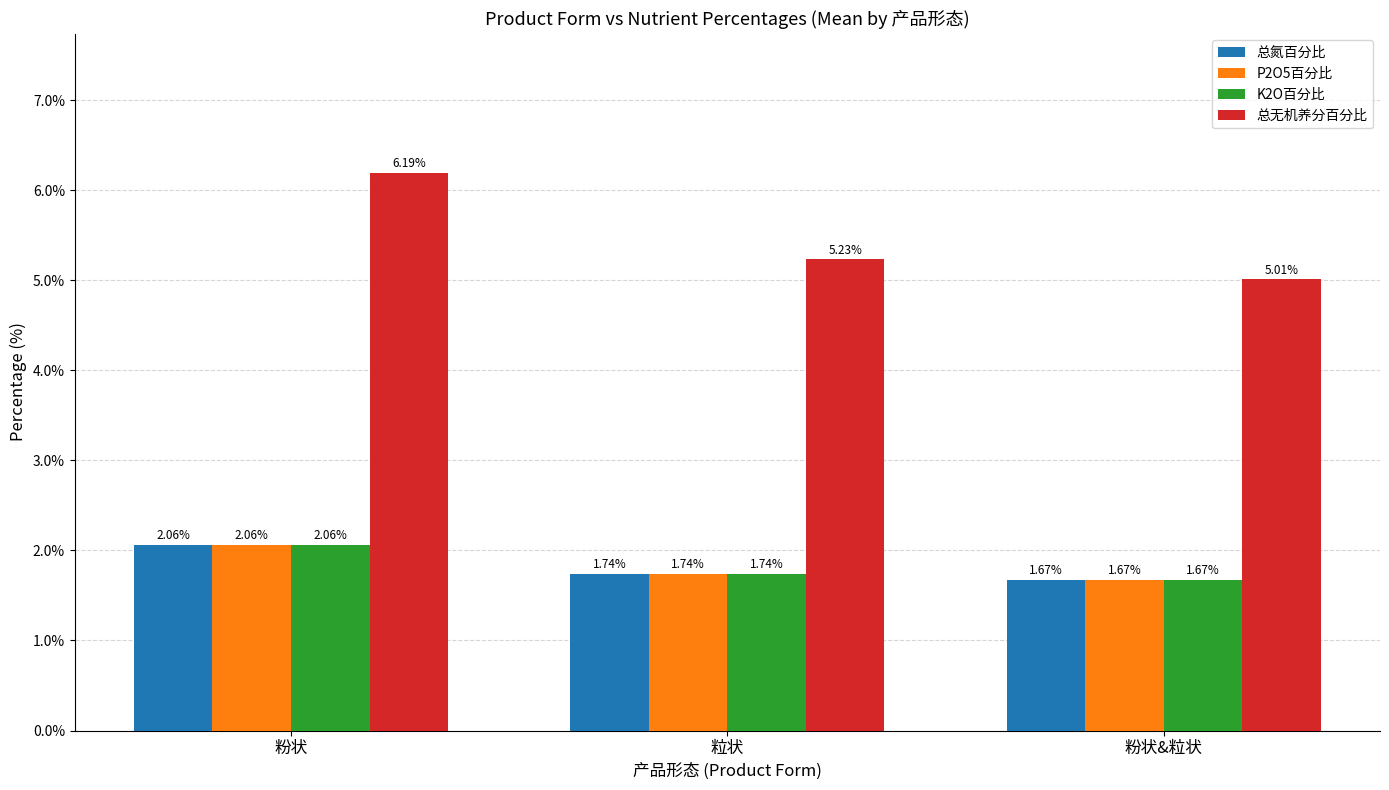

Does the chart contain any negative values?

No